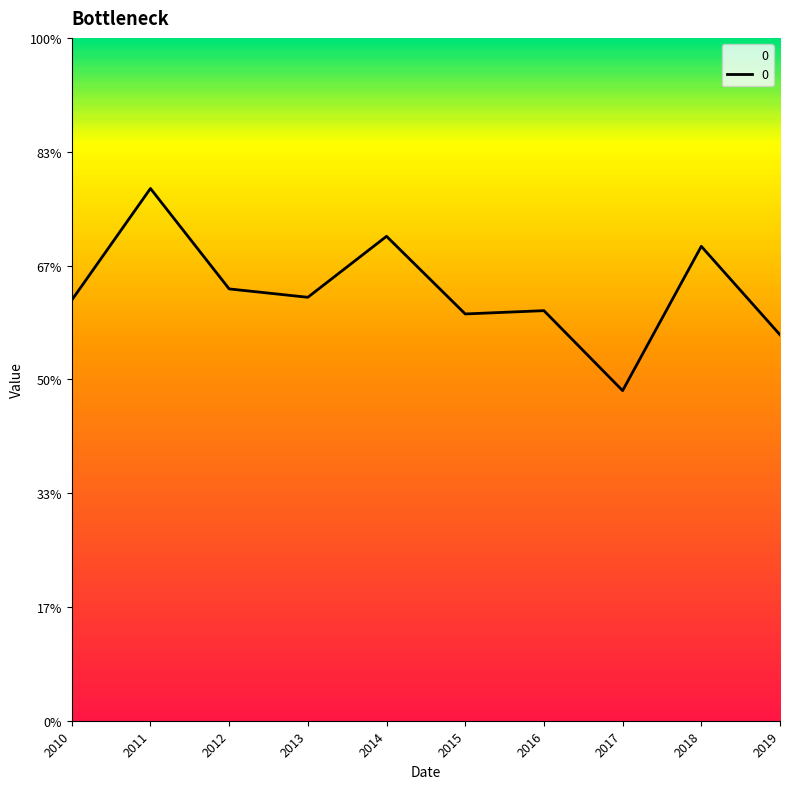

Is this an area chart (filled region under the line)?

Yes